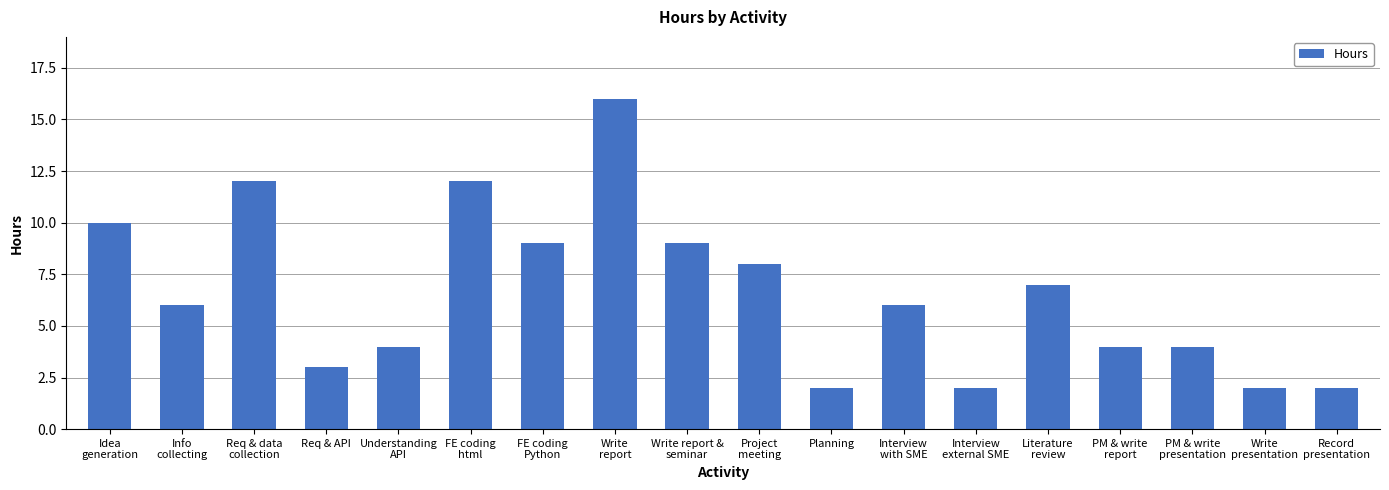

Reading left to right, extract all data points from this chart.

Idea
generation=10	Info
collecting=6	Req & data
collection=12	Req & API=3	Understanding
API=4	FE coding
html=12	FE coding
Python=9	Write
report=16	Write report &
seminar=9	Project
meeting=8	Planning=2	Interview
with SME=6	Interview
external SME=2	Literature
review=7	PM & write
report=4	PM & write
presentation=4	Write
presentation=2	Record
presentation=2